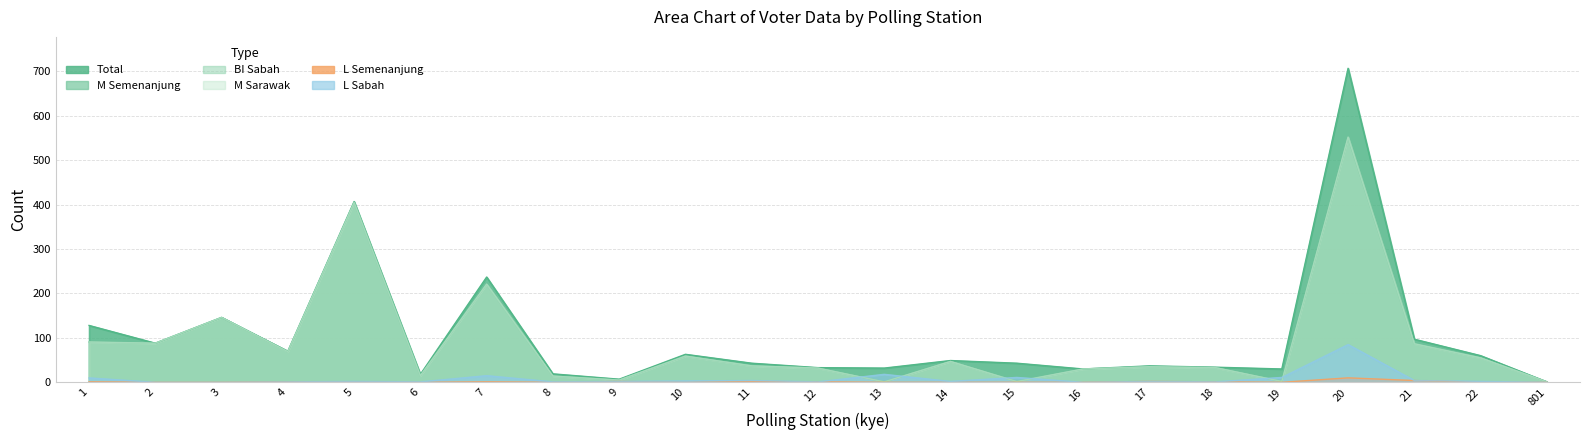

True or false: total has a value of 237 at 7.

True